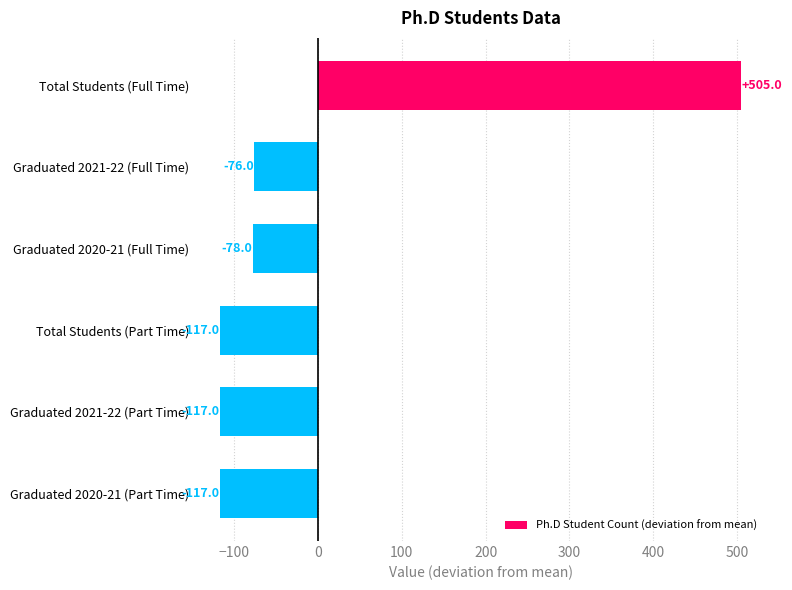

The chart shows a value of -76 at Graduated 2021-22 (Full Time). True or false?

True